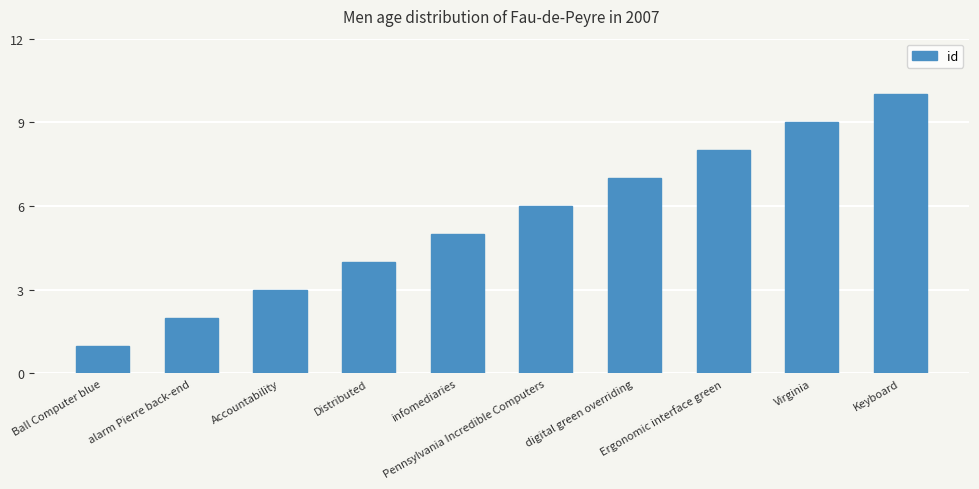

Reading right to left, what are all the values shown in this chart?

Keyboard=10	Virginia=9	Ergonomic interface green=8	digital green overriding=7	Pennsylvania Incredible Computers=6	infomediaries=5	Distributed=4	Accountability=3	alarm Pierre back-end=2	Ball Computer blue=1